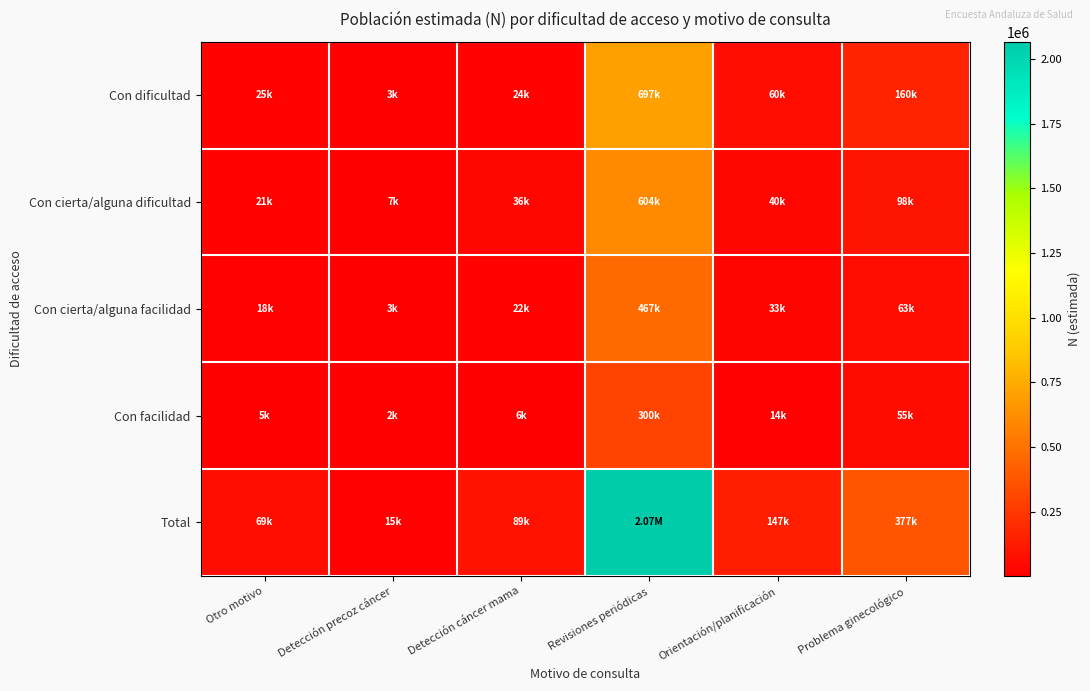

Which series has the largest total across all categories?

Total